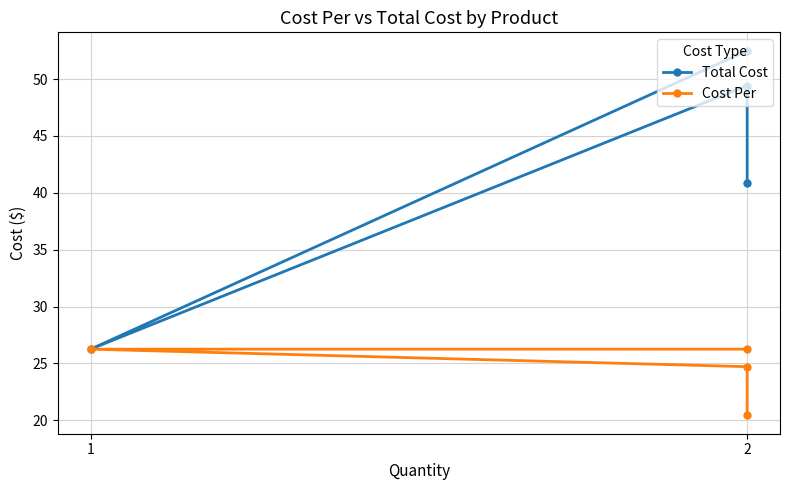

What is the difference between the second highest and second lowest values in the Total Cost series?

8.6